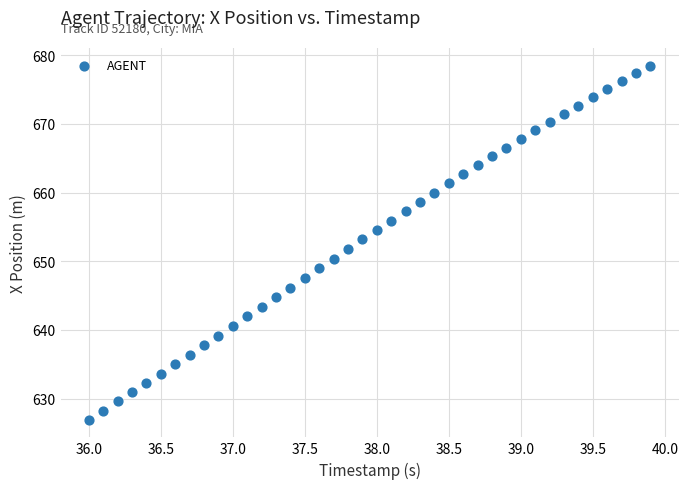

What is the range of X values (max minus min)?

3.9